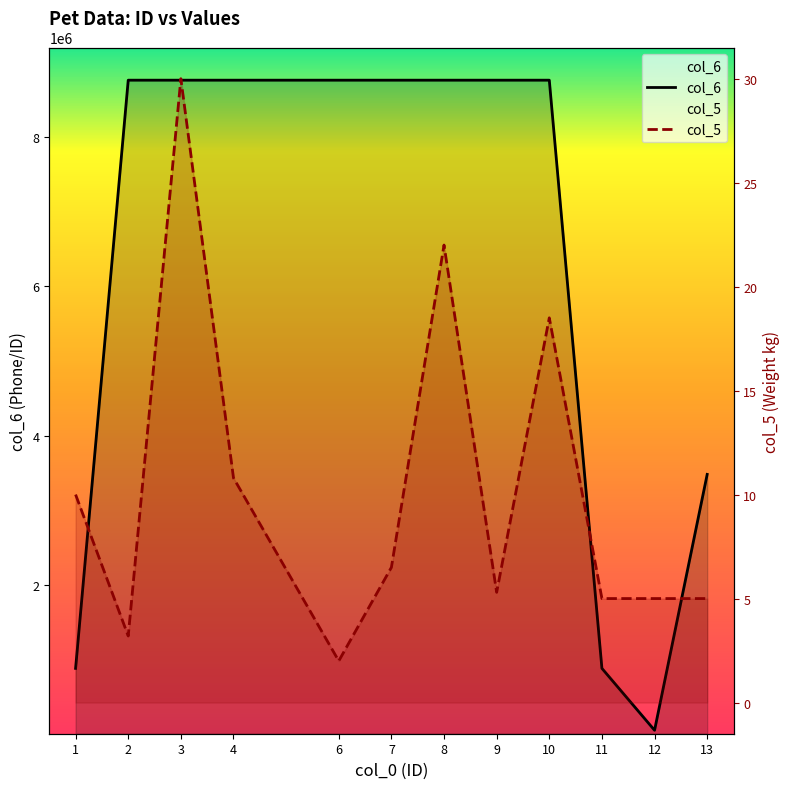

In col_6, how many points are lower than both neighbors (excluding endpoints)?

1